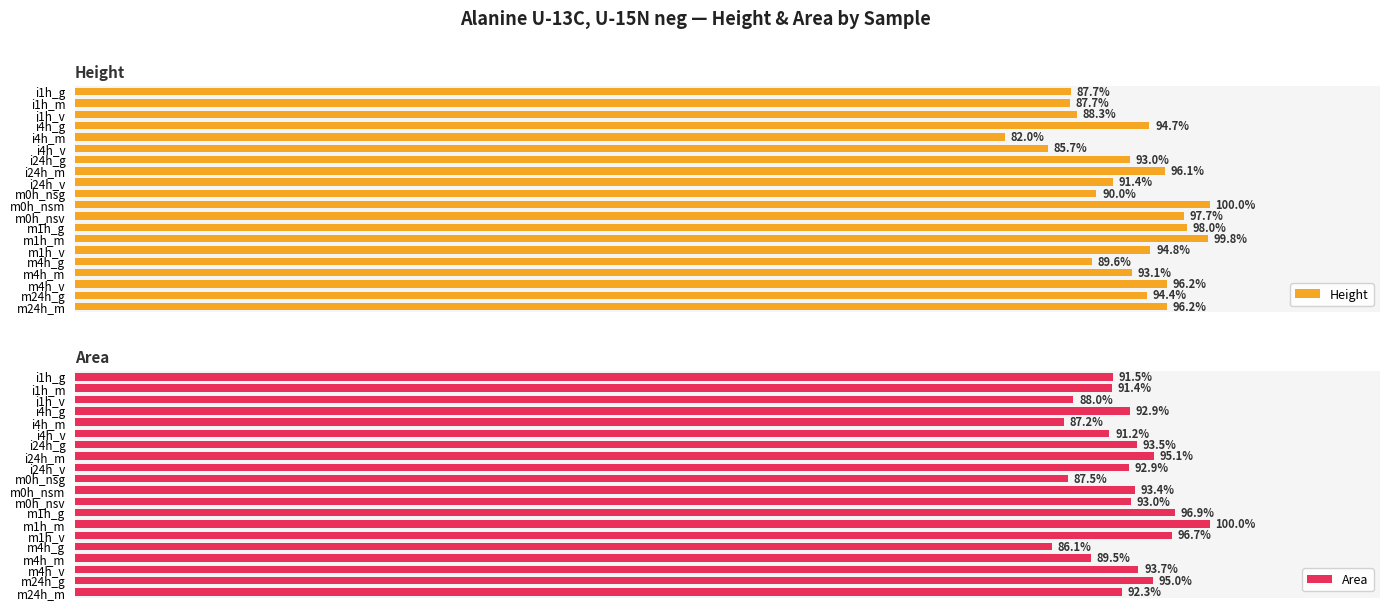

Where is Height nearest to the value 90?

m0h_nsg